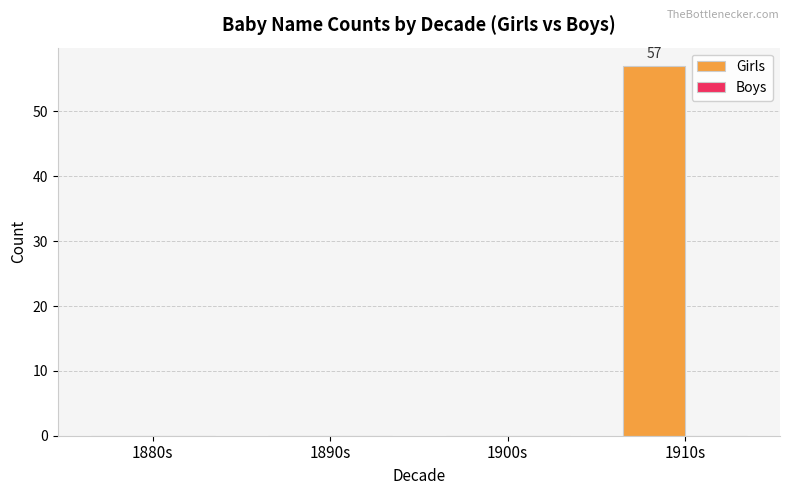

What is the maximum value shown in the chart?

57